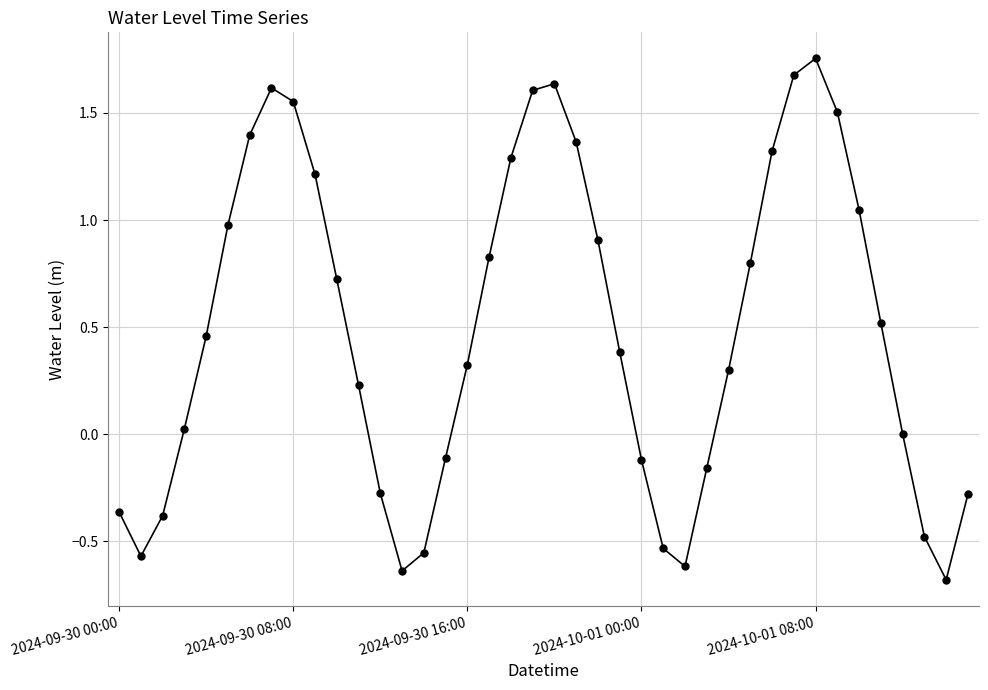

What is the difference between the second highest and second lowest values?

2.3